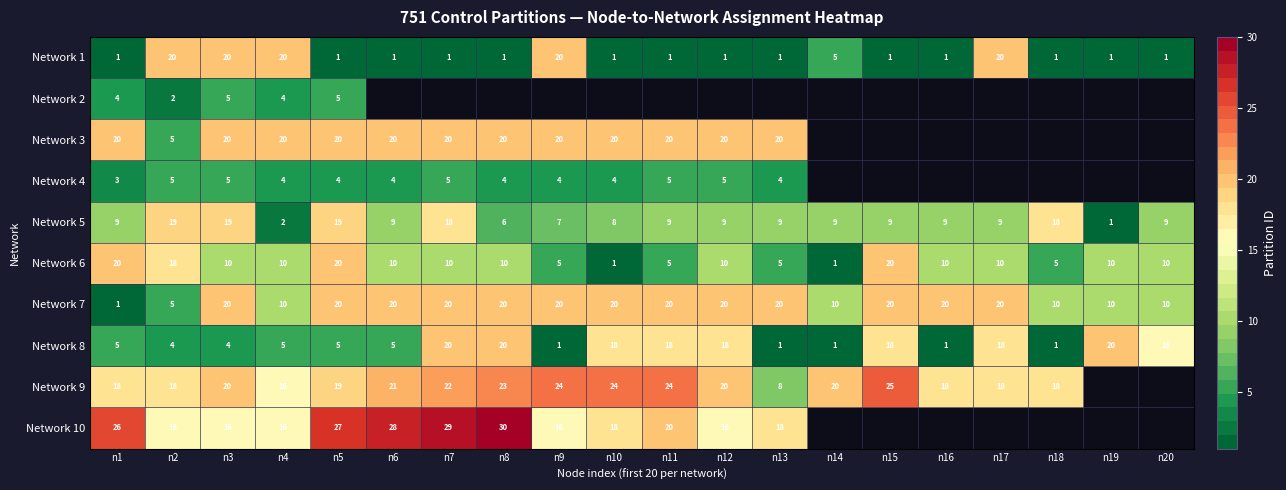

How many values in the Network 6 series are below 10?

6